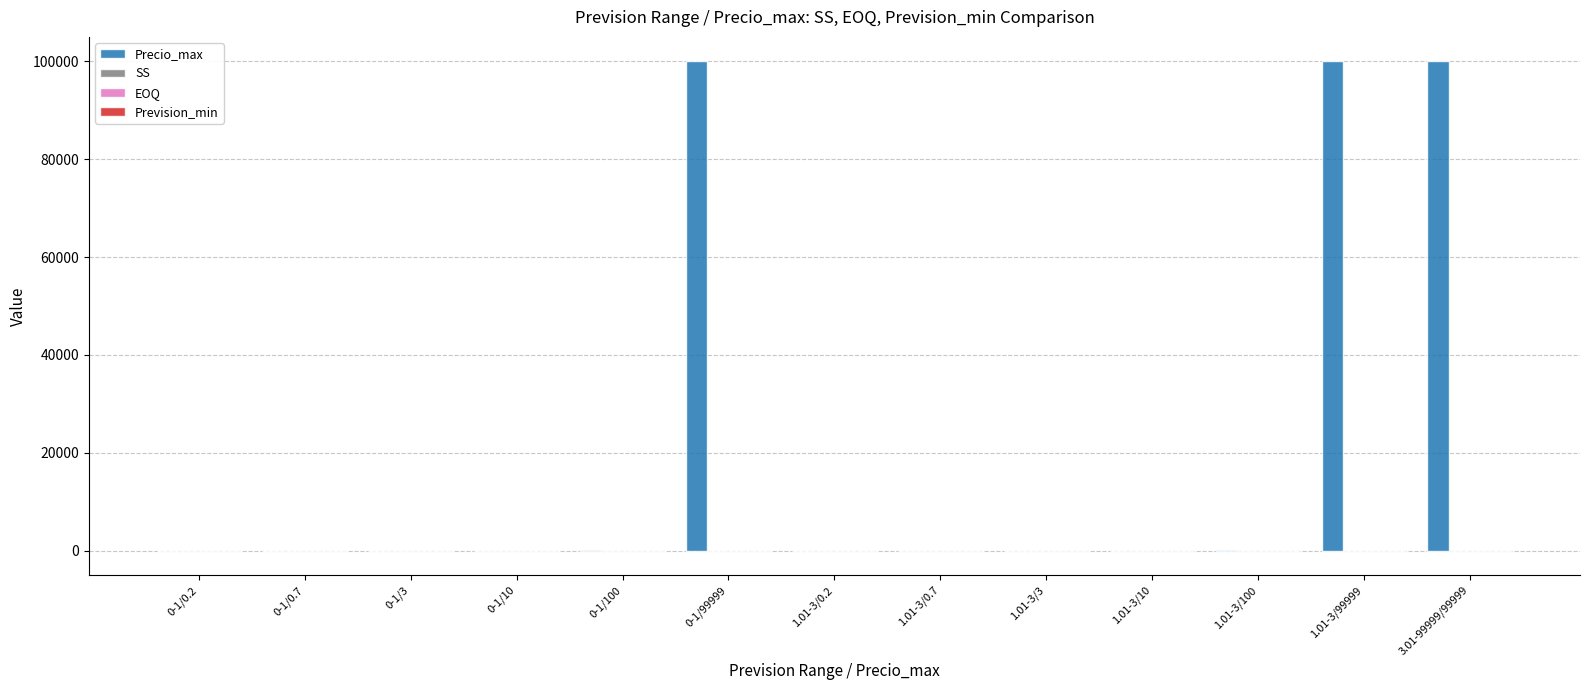

Is it true that Precio_max equals 162429.6 at 1.01-3/99999?

False